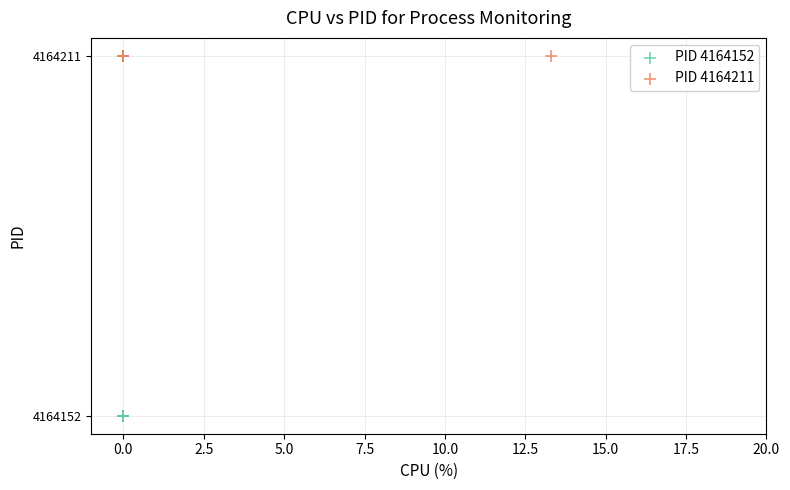

Which series reaches the maximum Y coordinate?

PID 4164211